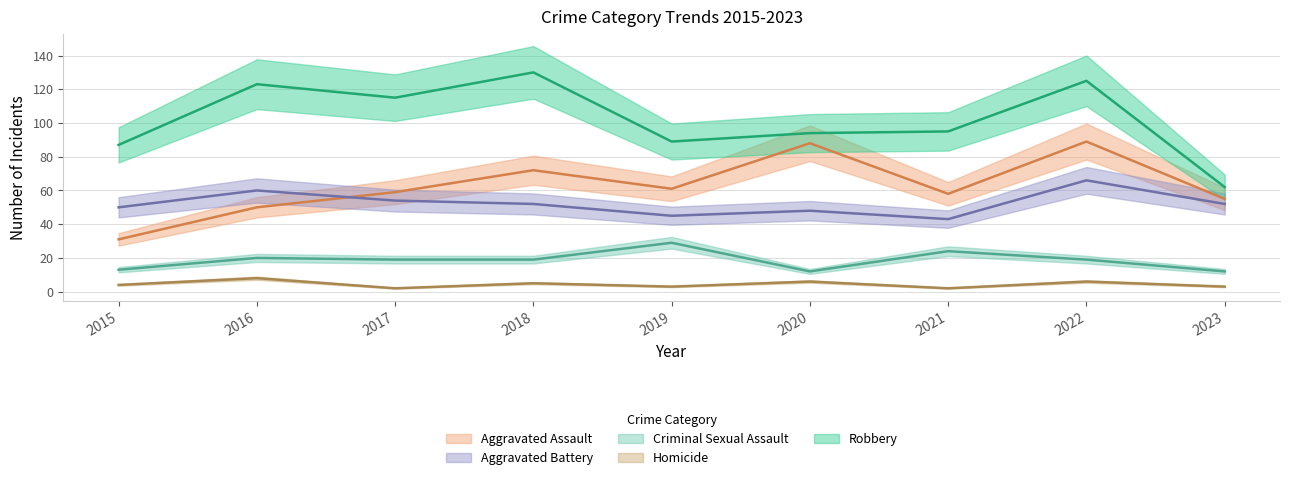

What is the difference between the maximum and minimum values in the Aggravated Battery series?

23